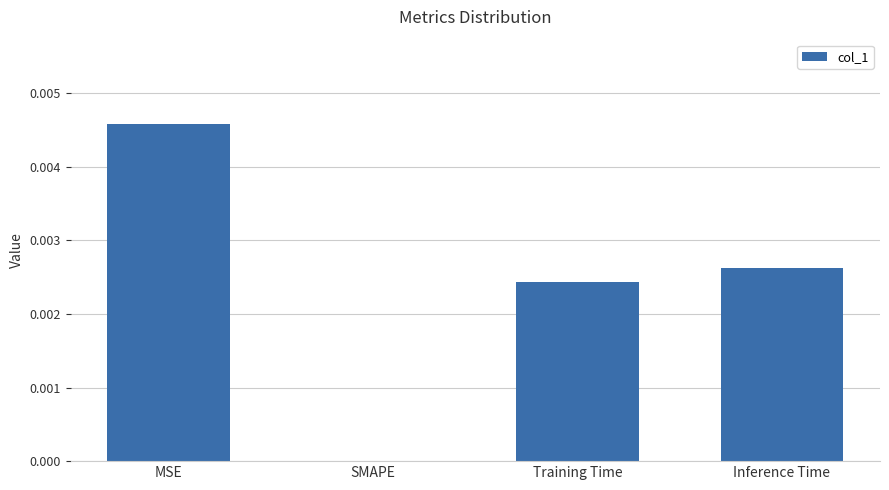

The value at Training Time is 0.0. True or false?

True